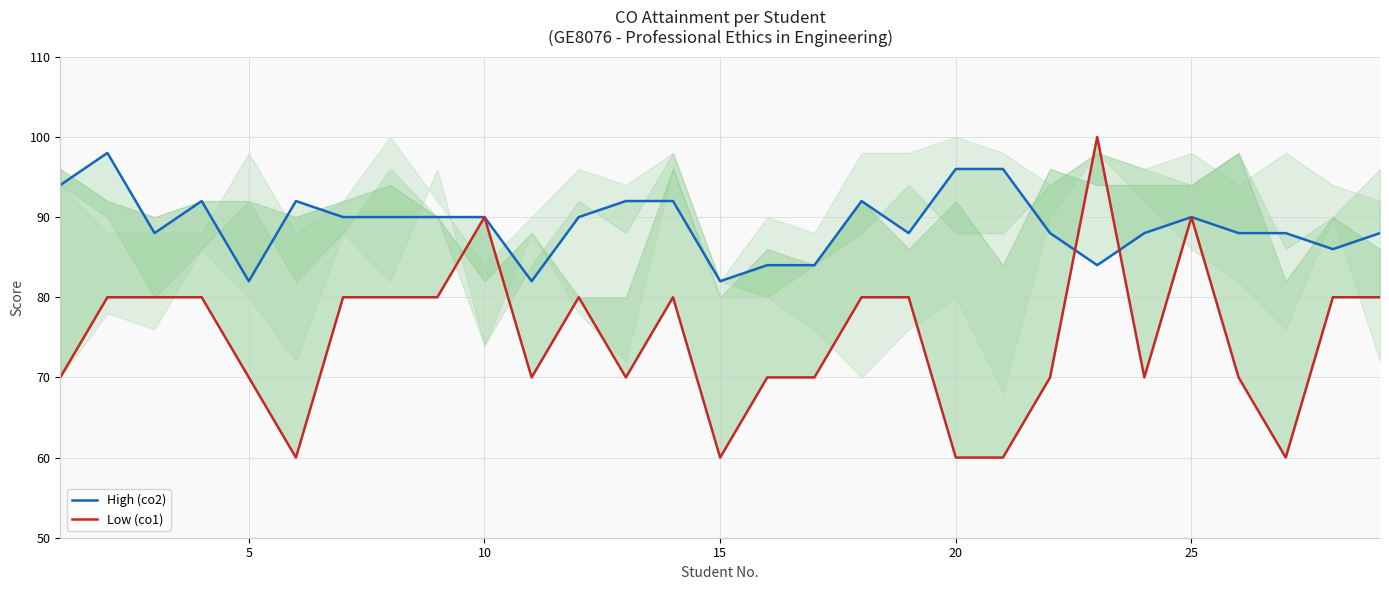

At how many categories does at least one series exceed 90?

10